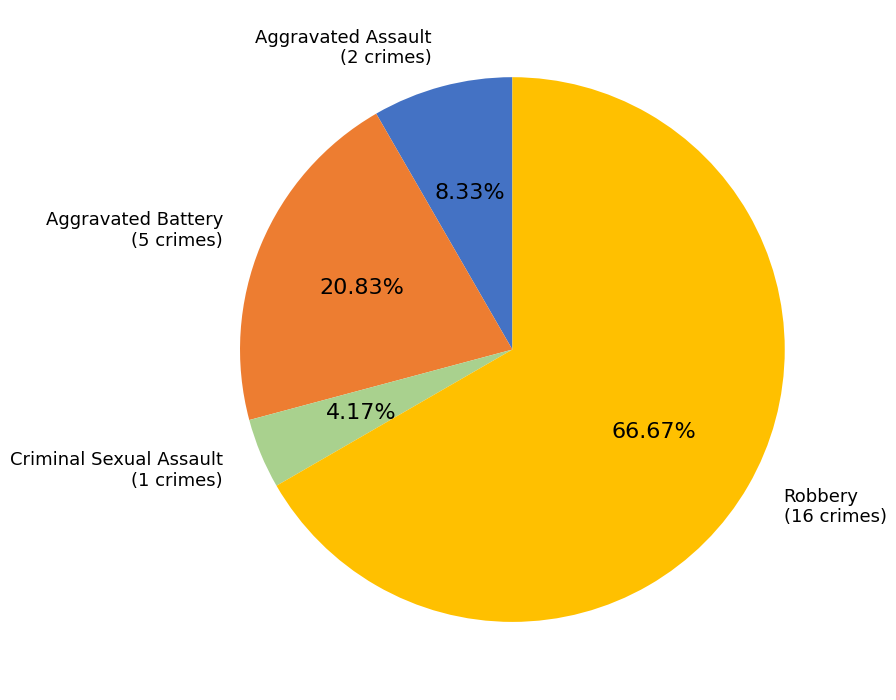

How many segments does this pie chart have?

4